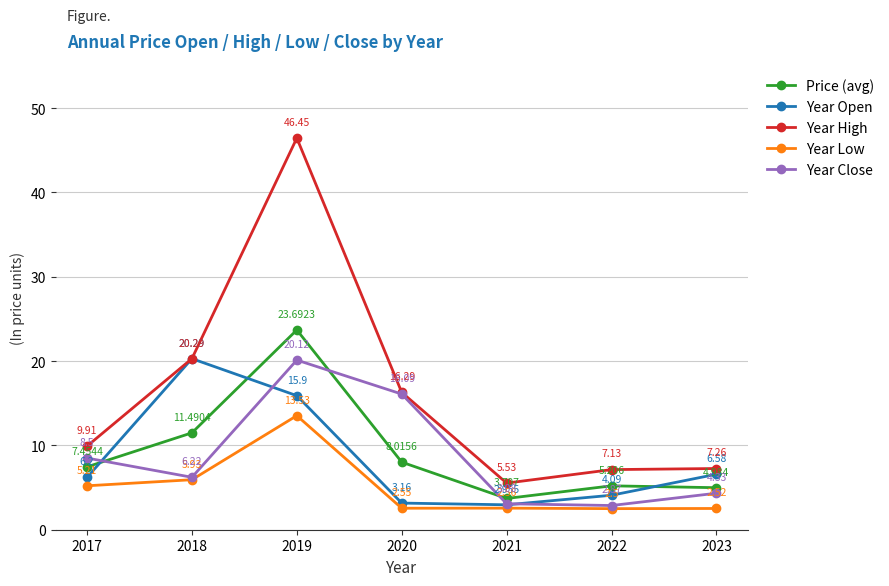

At which label is Year High closest to 25?

2018